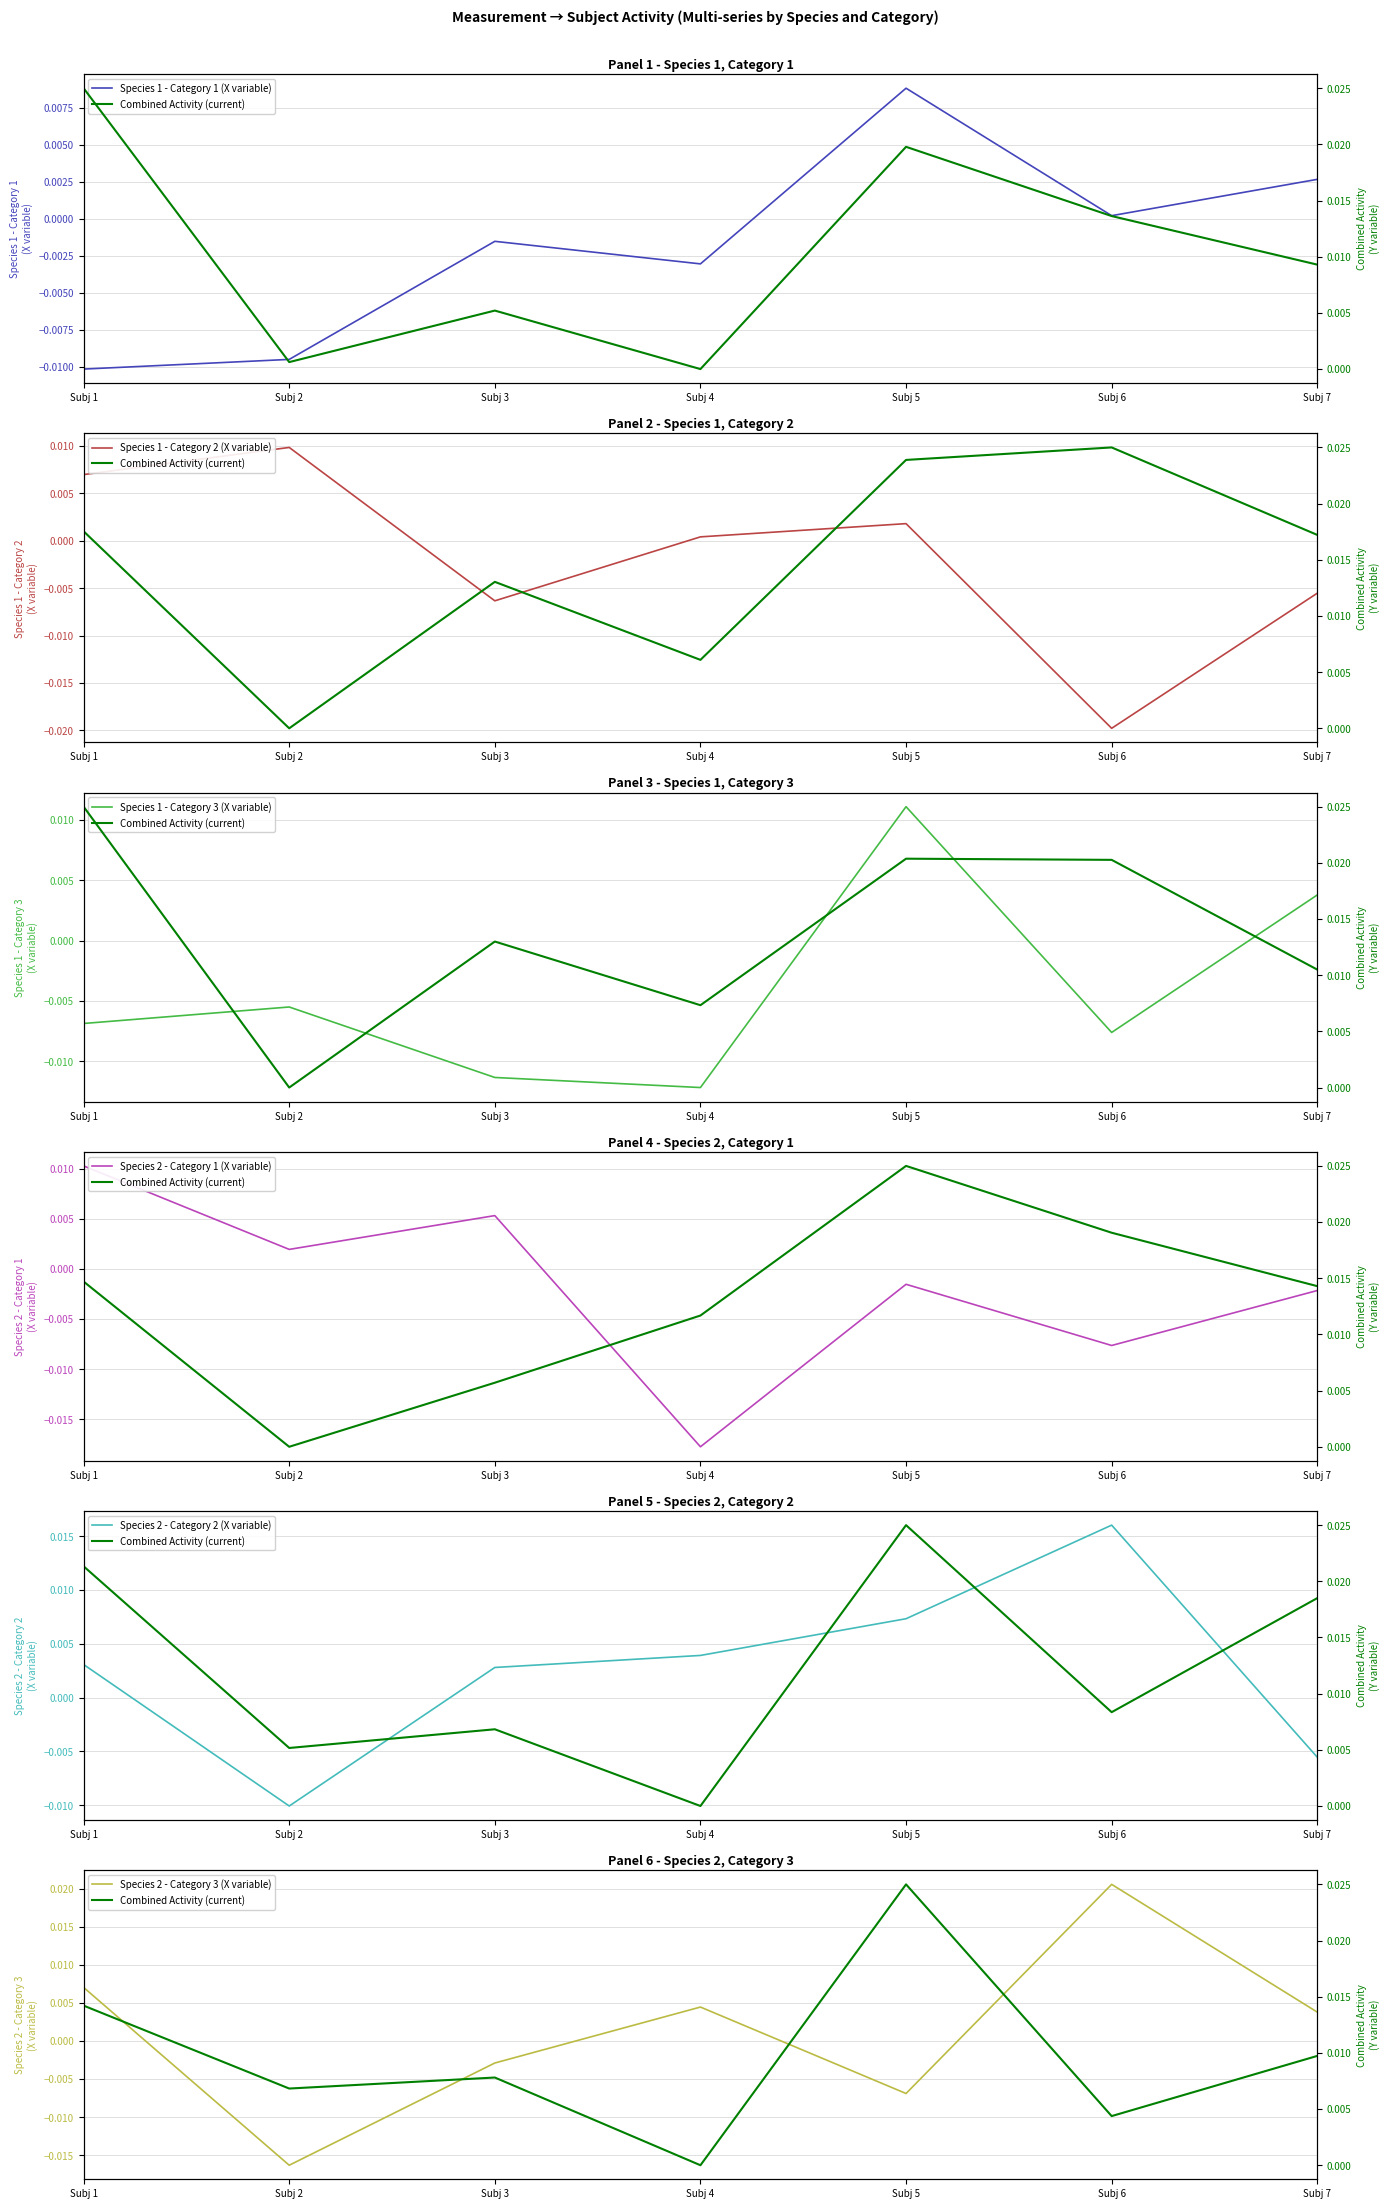

Which category has the highest value in the Species 1 - Category 1 (X variable) series?

Subj 5